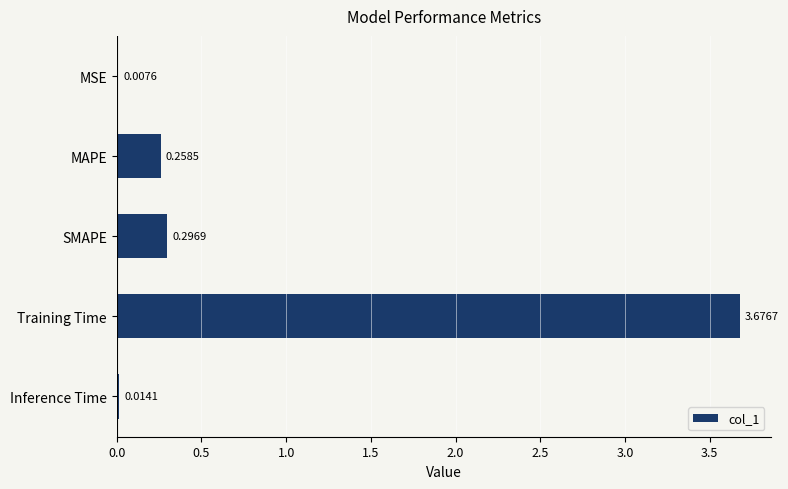

Does the chart contain stacked bars?

No